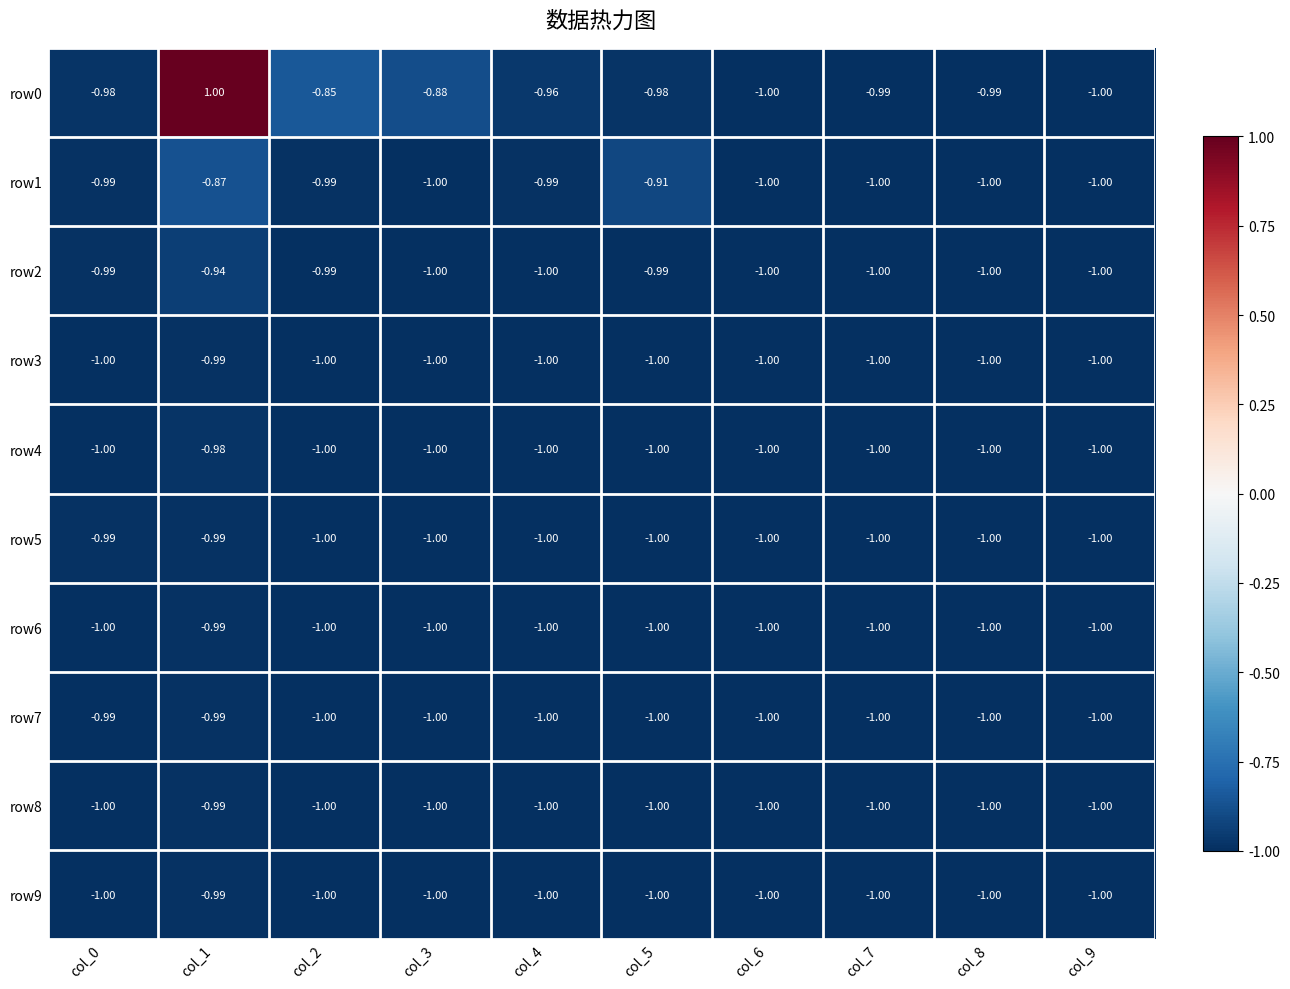

How many values in the row7 series exceed -1?

2